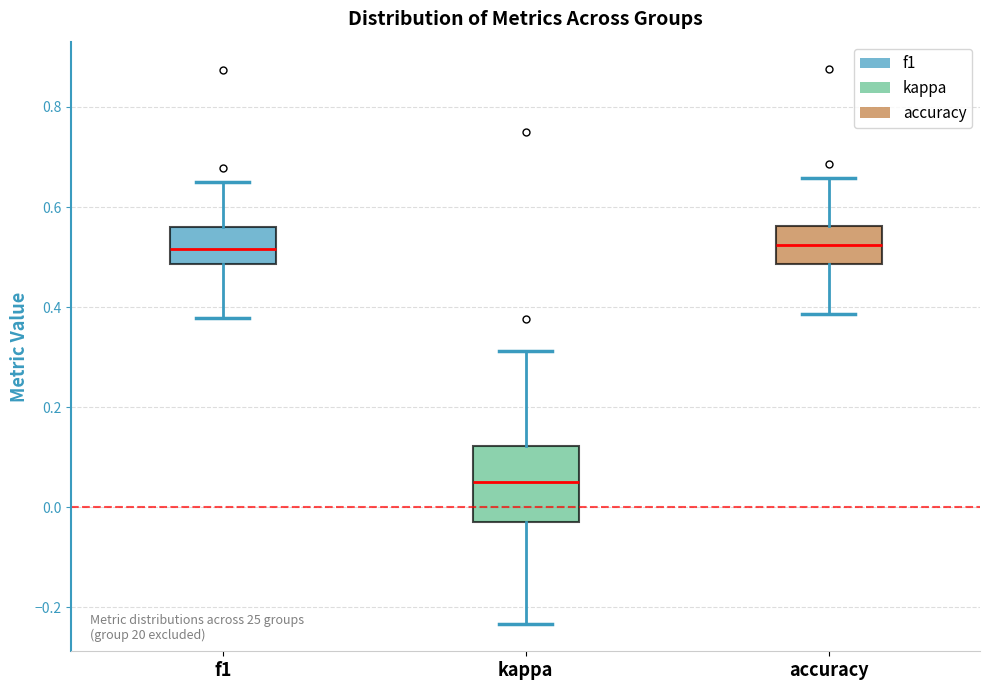

Which box is the tallest, from its lower edge to its upper edge?

kappa